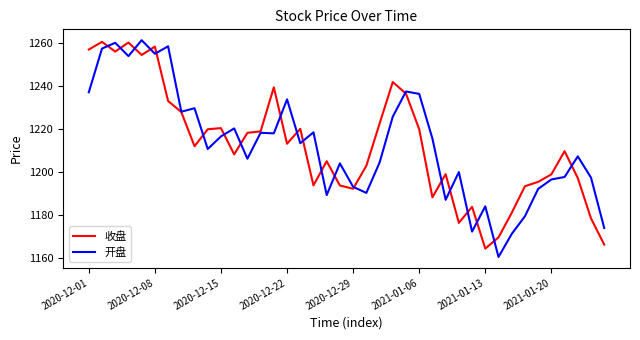

True or false: 开盘 and 收盘 cross at least once.

True